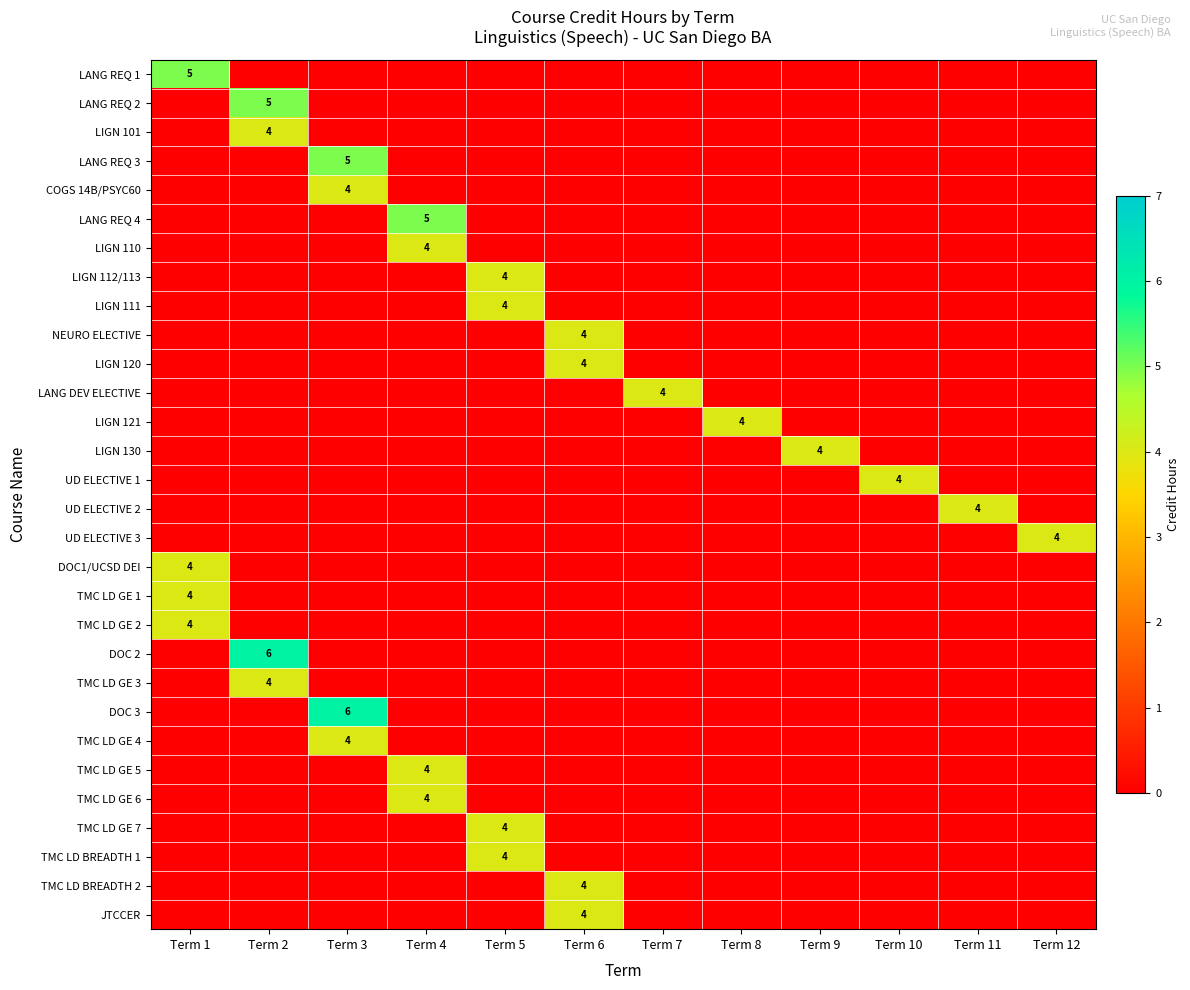

Which series changed the most between Term 4 and Term 12?

LANG REQ 4